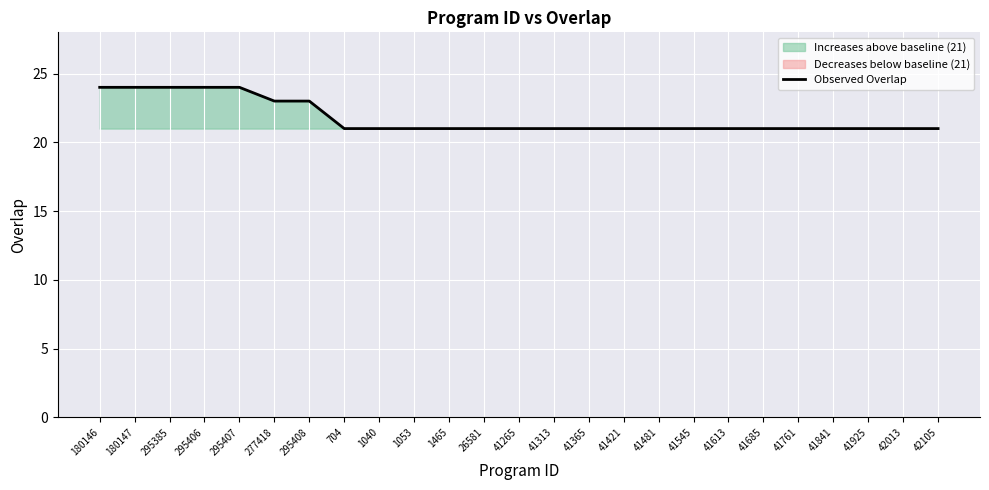

What is the greatest value displayed?

24